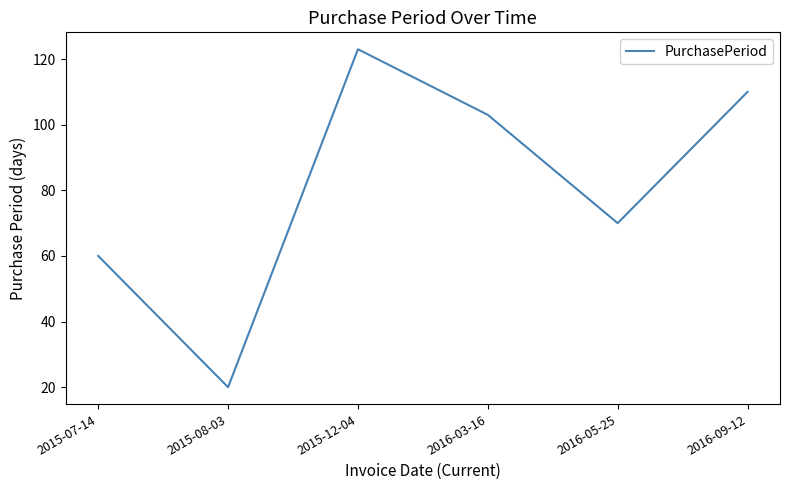

What is the sum of all values?

486